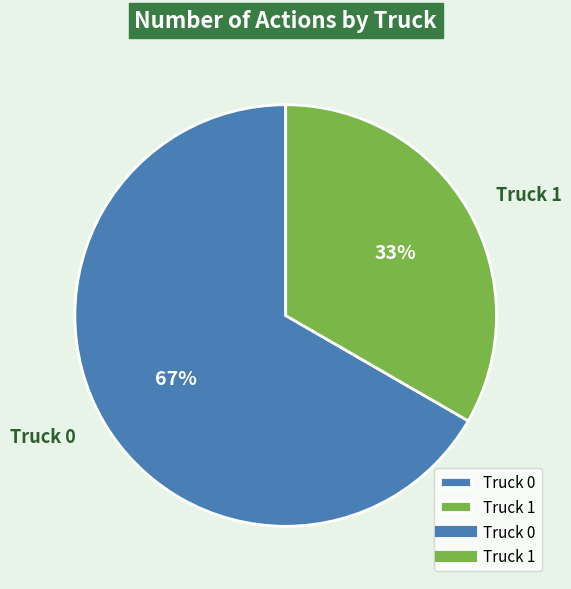

To the nearest percent, what is the average slice percentage?

50%